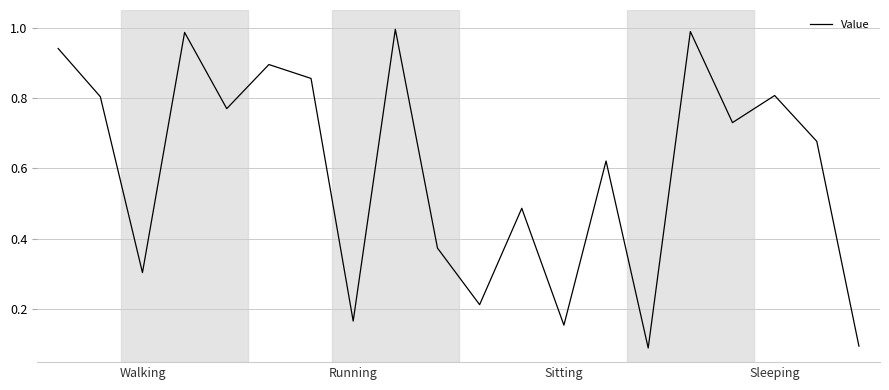

True or false: the data shows 0.3 at Running.

False